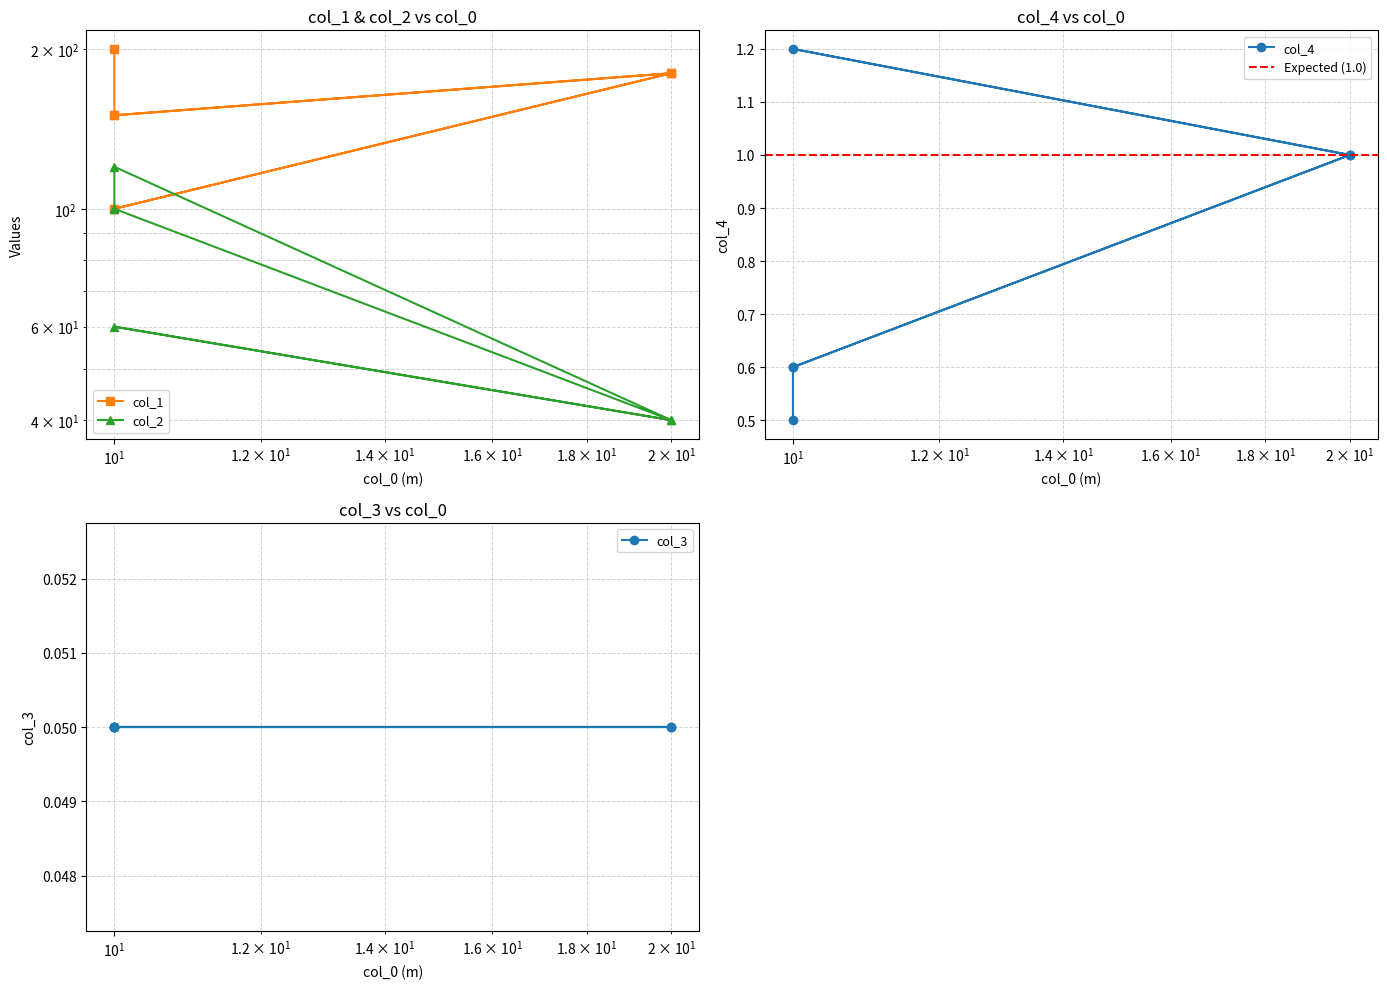

Where is the first local minimum for col_1?

10